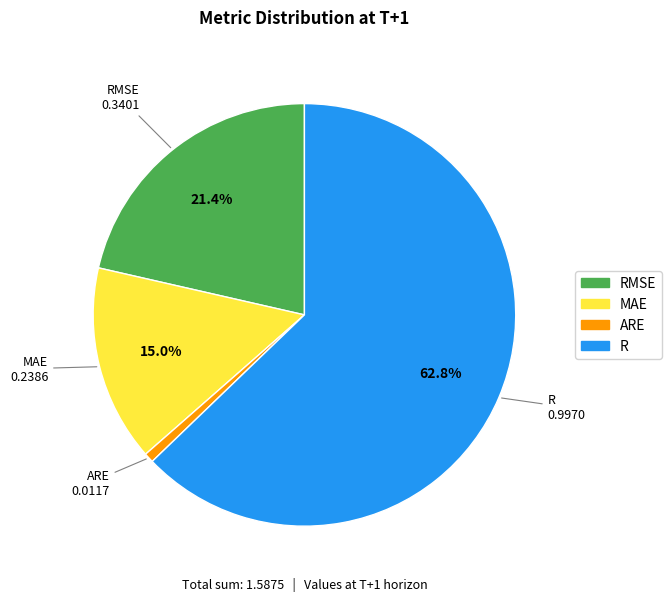

Rank the categories by value from highest to lowest.

R, RMSE, MAE, ARE